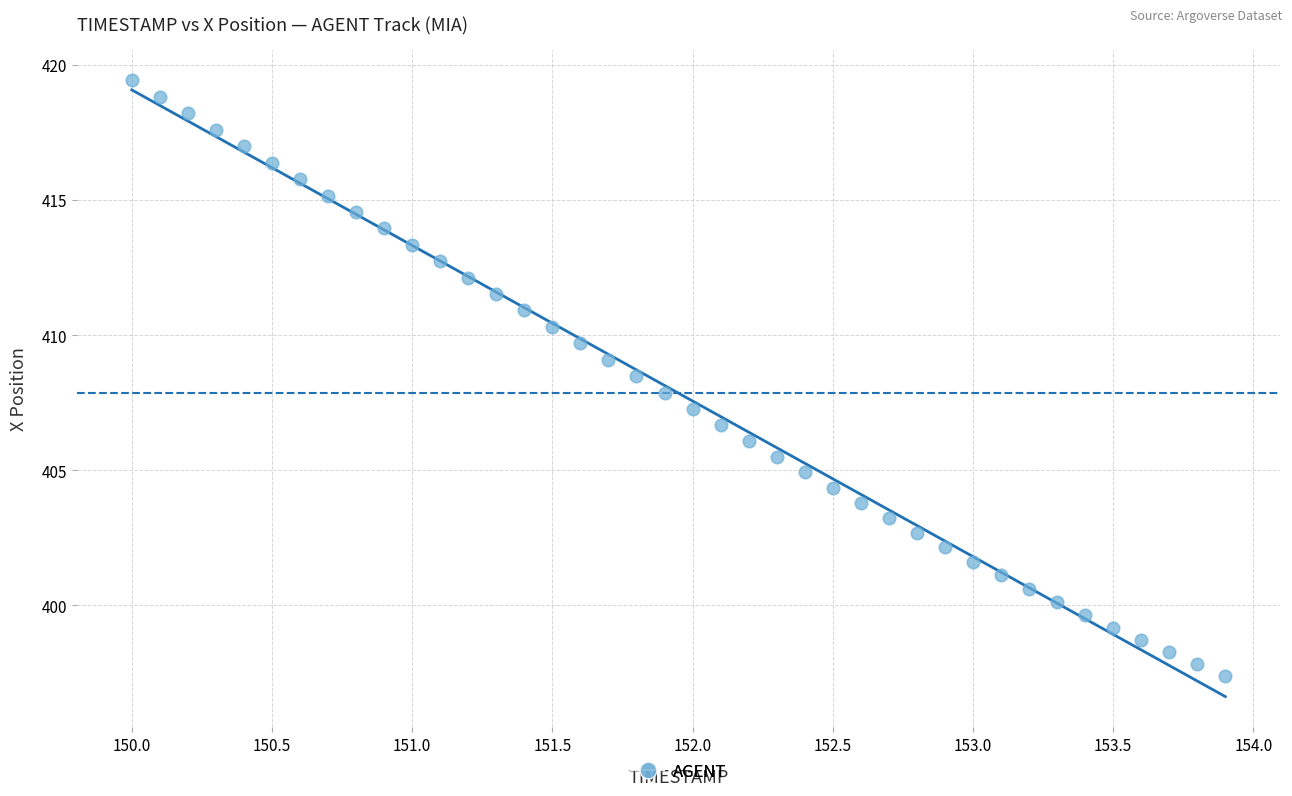

What is the range of X values (max minus min)?

3.9